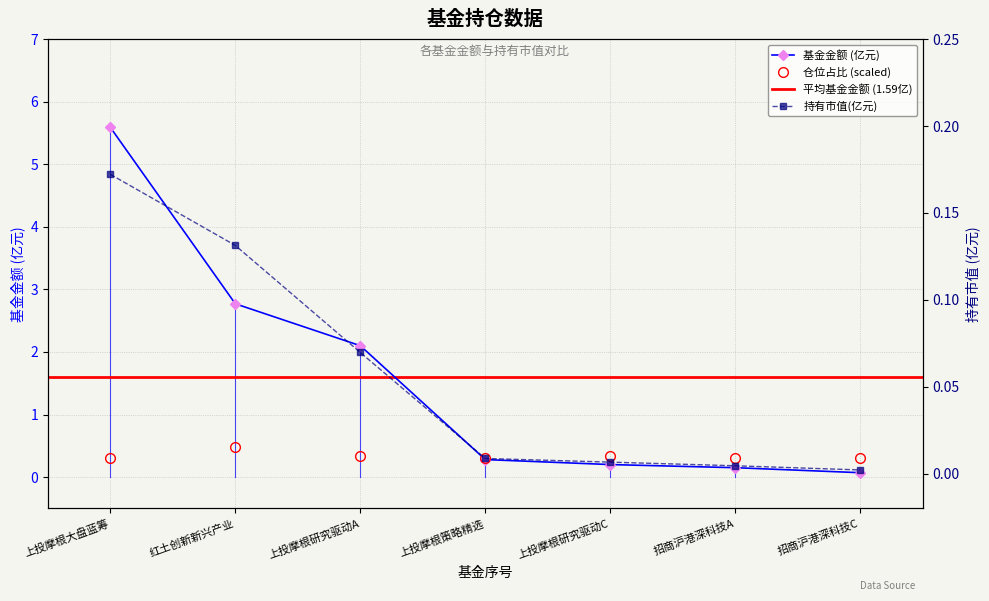

True or false: 基金金额 (亿元) has a value of 5.6 at 上投摩根大盘蓝筹.

True